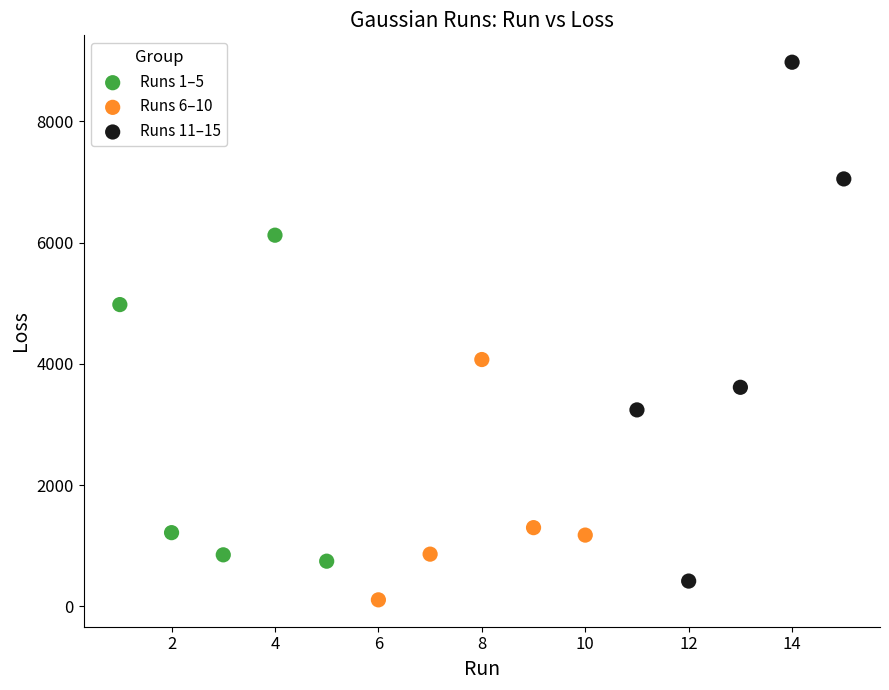

Which series has the largest Y range (max minus min)?

Runs 11–15